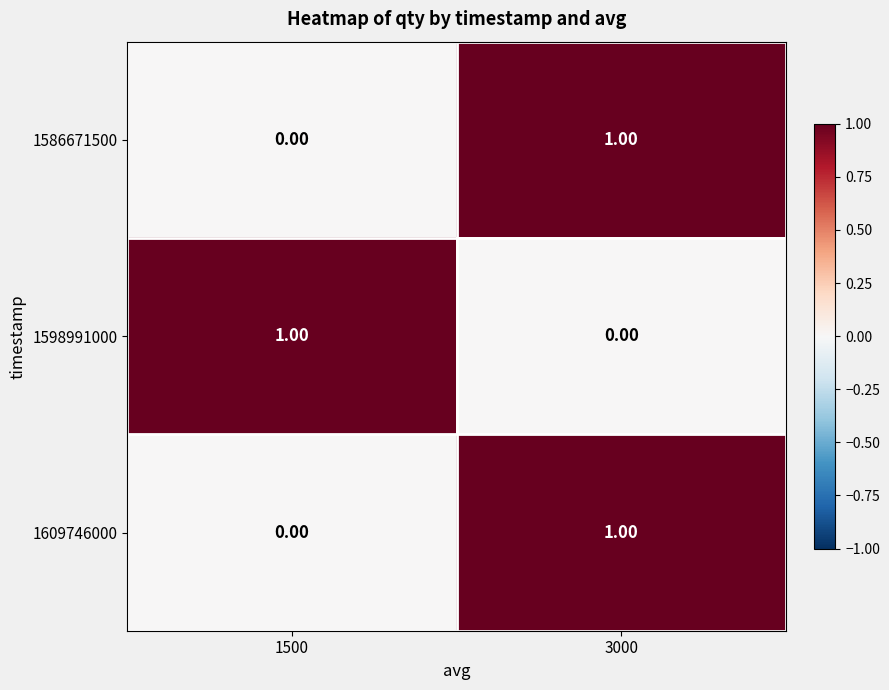

How many distinct data groups are displayed?

3